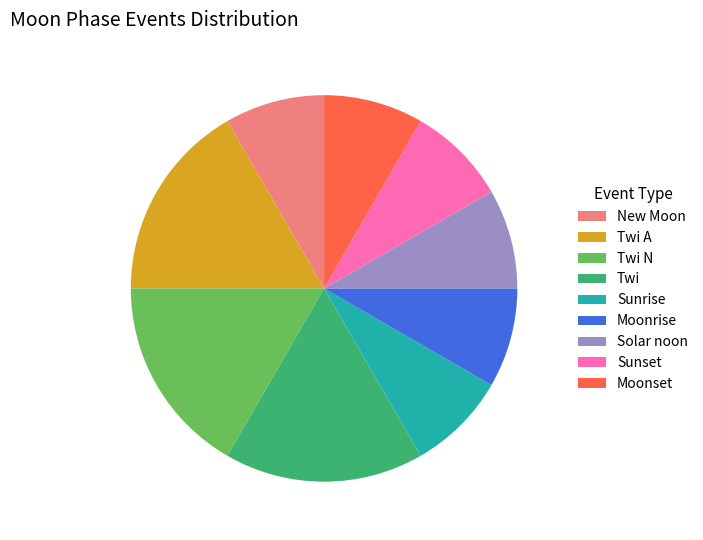

Is the sum of Solar noon and Sunset greater than half?

No